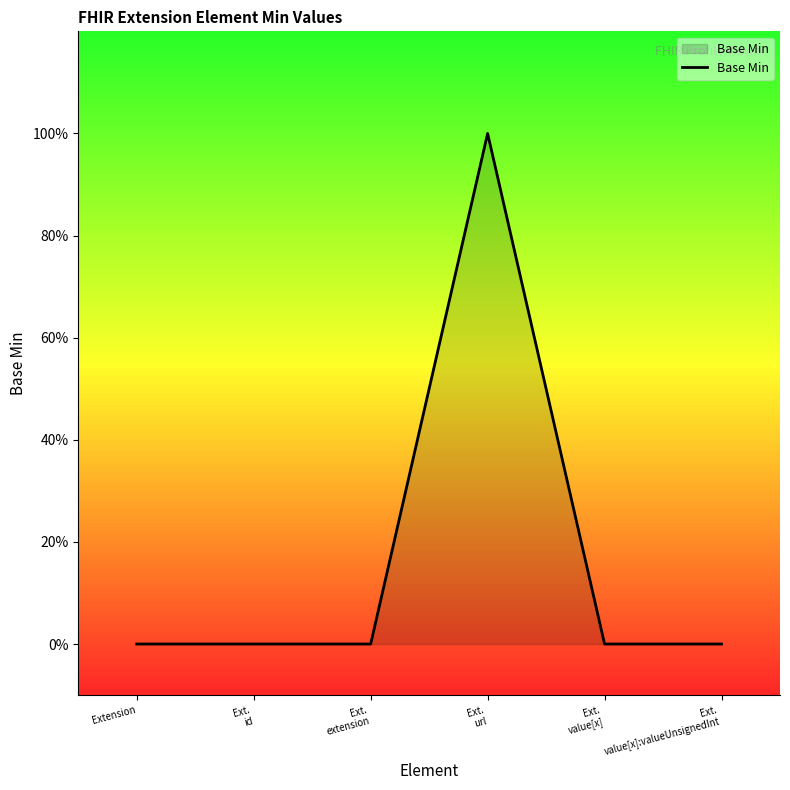

Does the chart display data point markers on the line(s)?

No